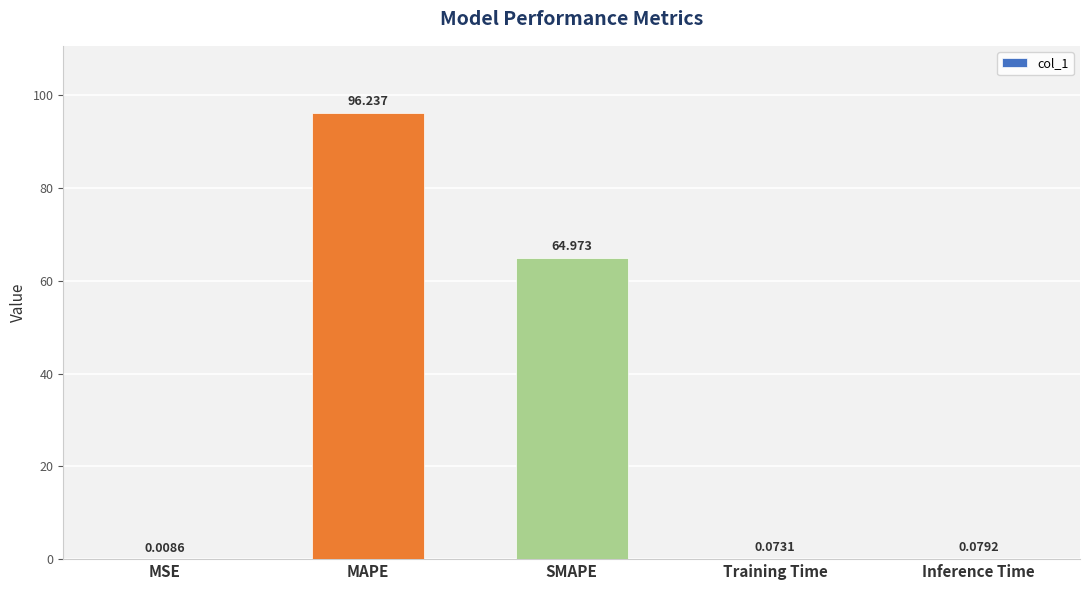

Count the number of categories in the chart.

5